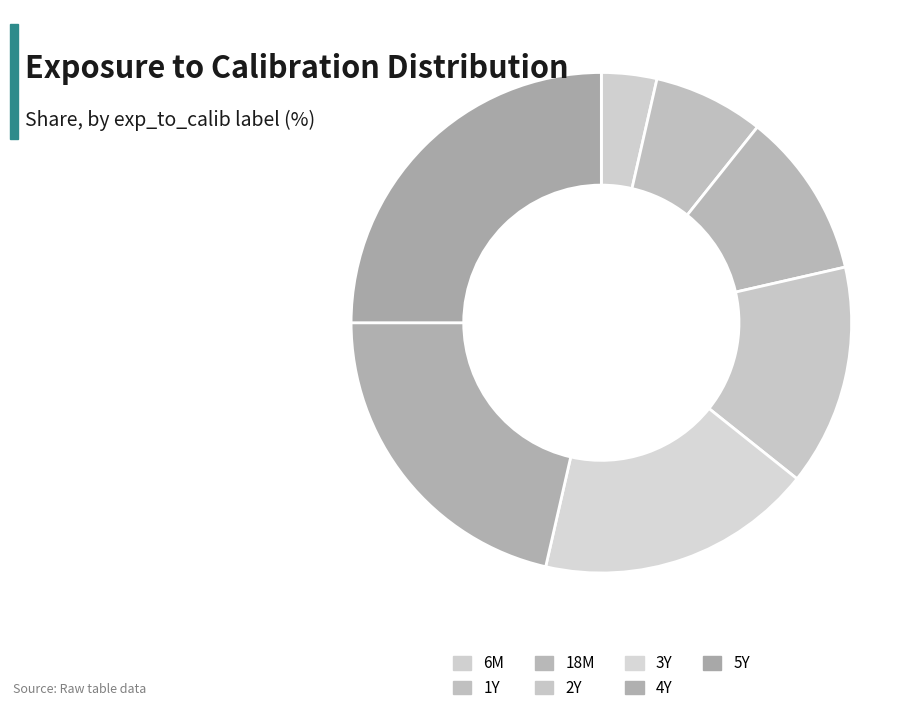

Is it true that 5Y is 37% of the pie?

False